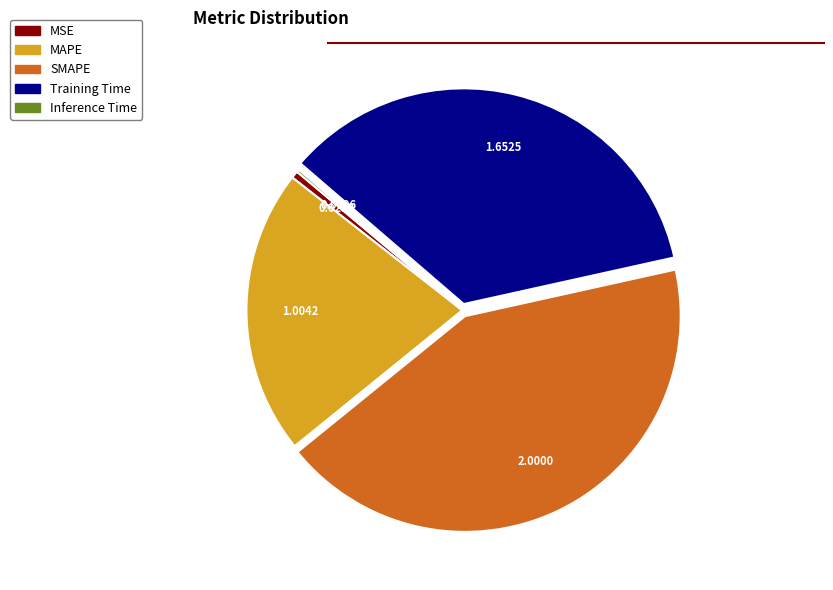

Combined, do Training Time and SMAPE account for over 50%?

Yes